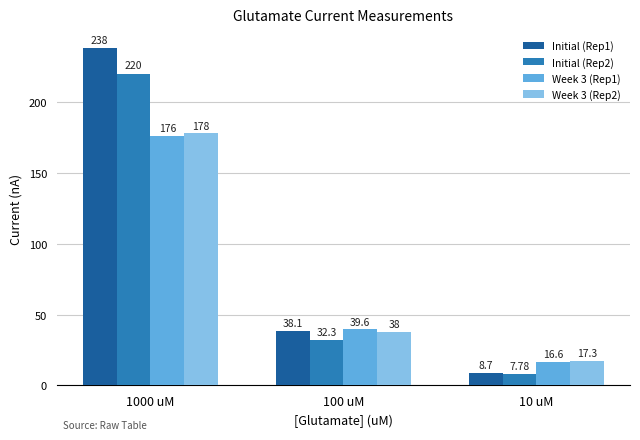

The value of Initial (Rep1) at 10 uM is 8.7. True or false?

True